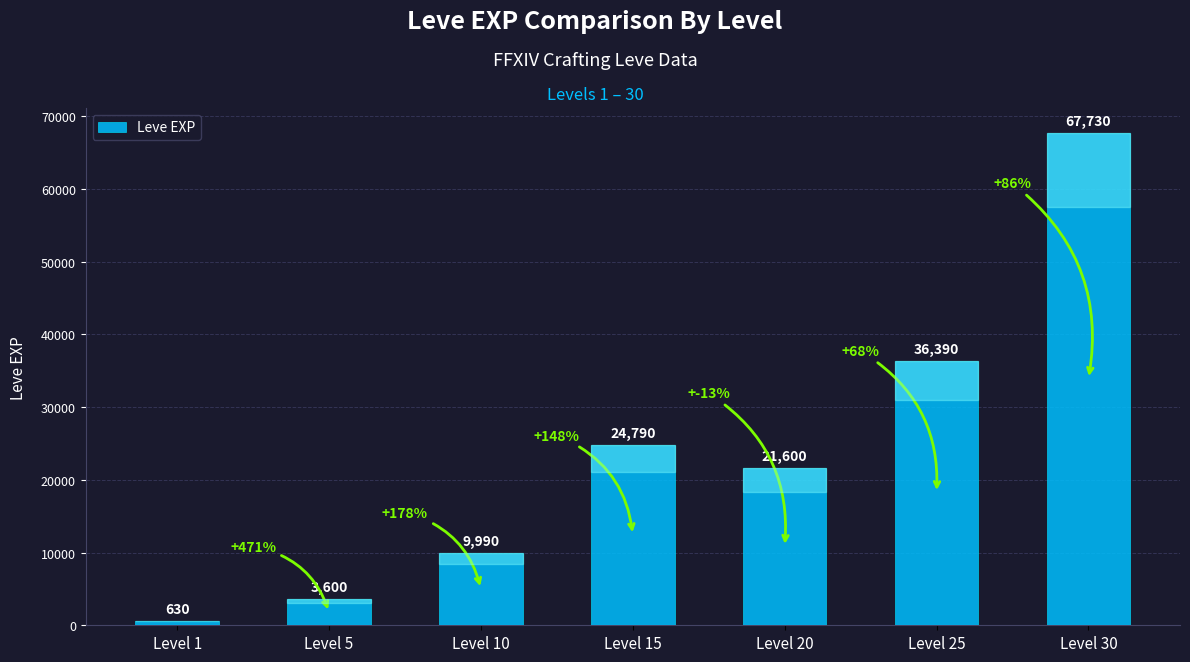

Rank the categories by value from lowest to highest.

Level 1, Level 5, Level 10, Level 20, Level 15, Level 25, Level 30